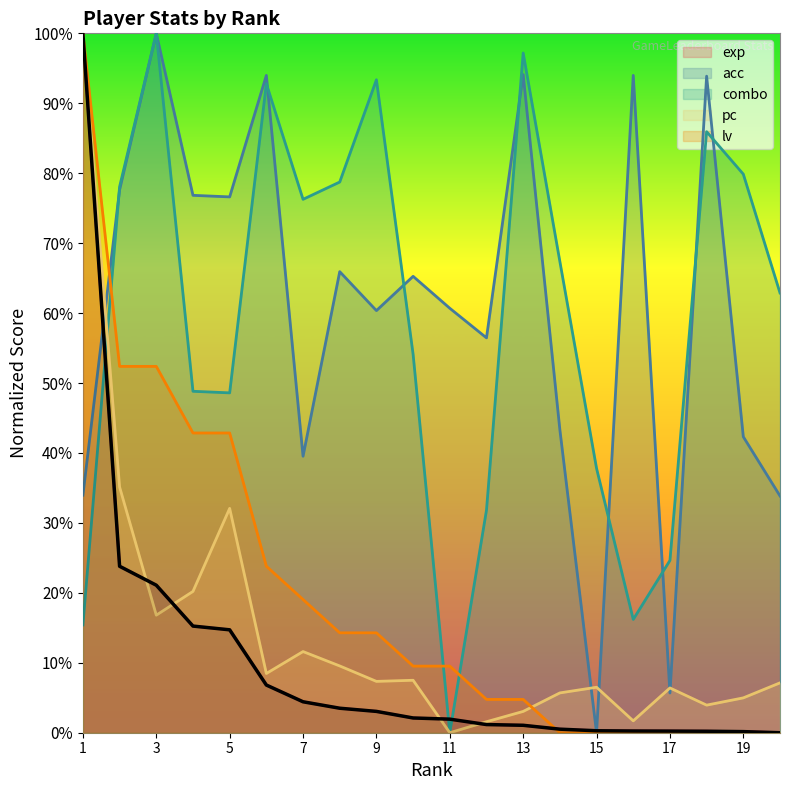

List the labels in order of lv value, largest first.

1, 2, 3, 4, 5, 6, 7, 8, 9, 10, 11, 12, 13, 14, 15, 16, 17, 18, 19, 20